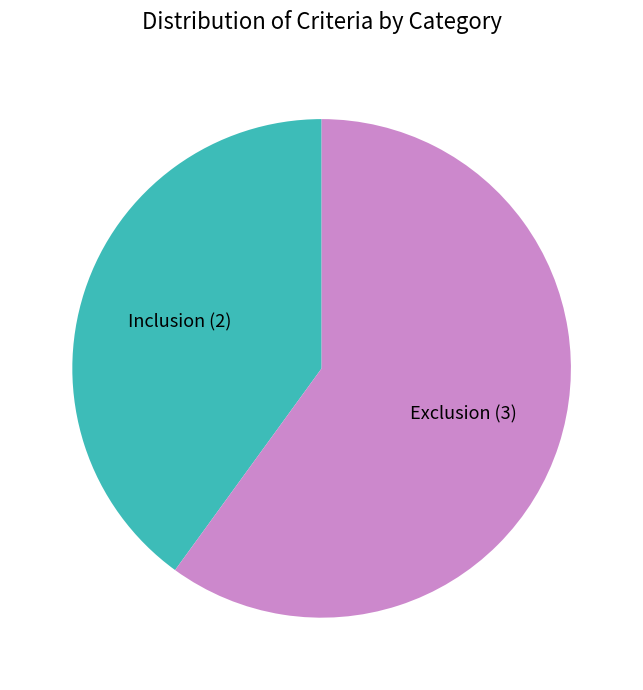

Is there a majority slice in this chart?

Yes